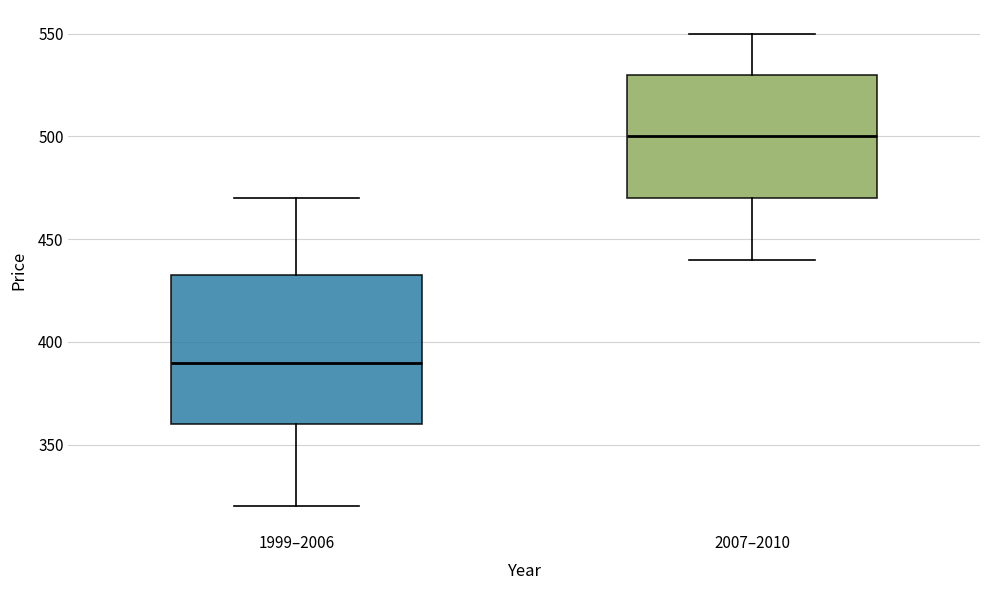

Reading left to right, transcribe this box plot: for each box, give where its median line is, the range the box spans, and where its two whiskers end, as read against the y-axis. The values are not printed on the chart, so give them approximately, as read against the axis.

1999–2006: median 390, box 360 to 435, whiskers 320 to 470
2007–2010: median 500, box 470 to 530, whiskers 440 to 550